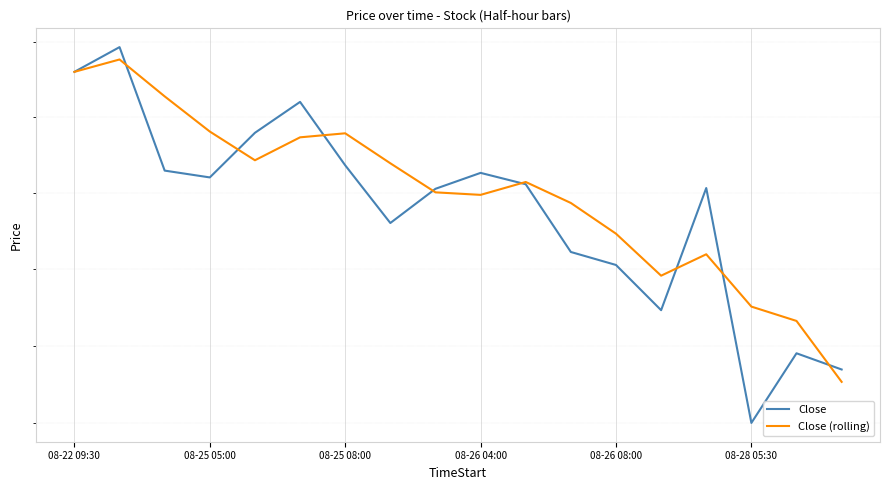

What is the greatest value displayed?

135.9